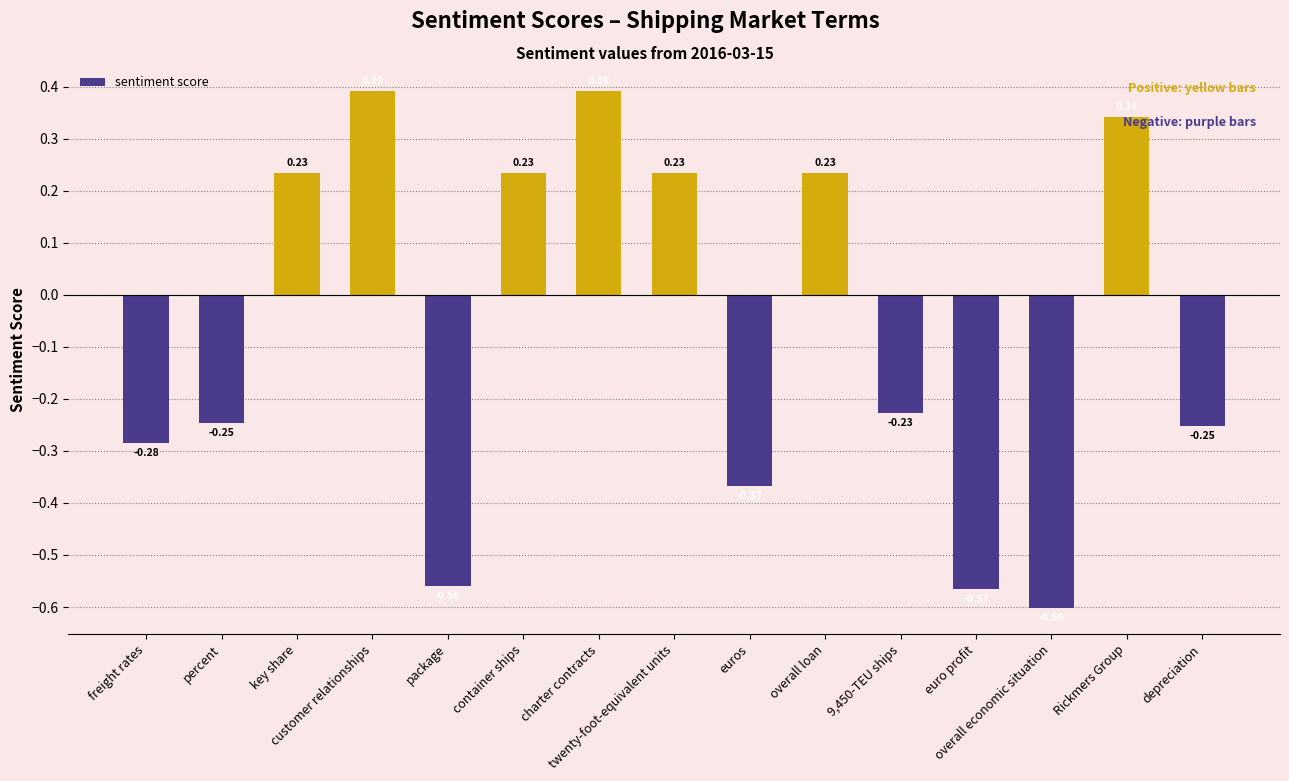

What is the sum of the values at percent and depreciation?

-0.5